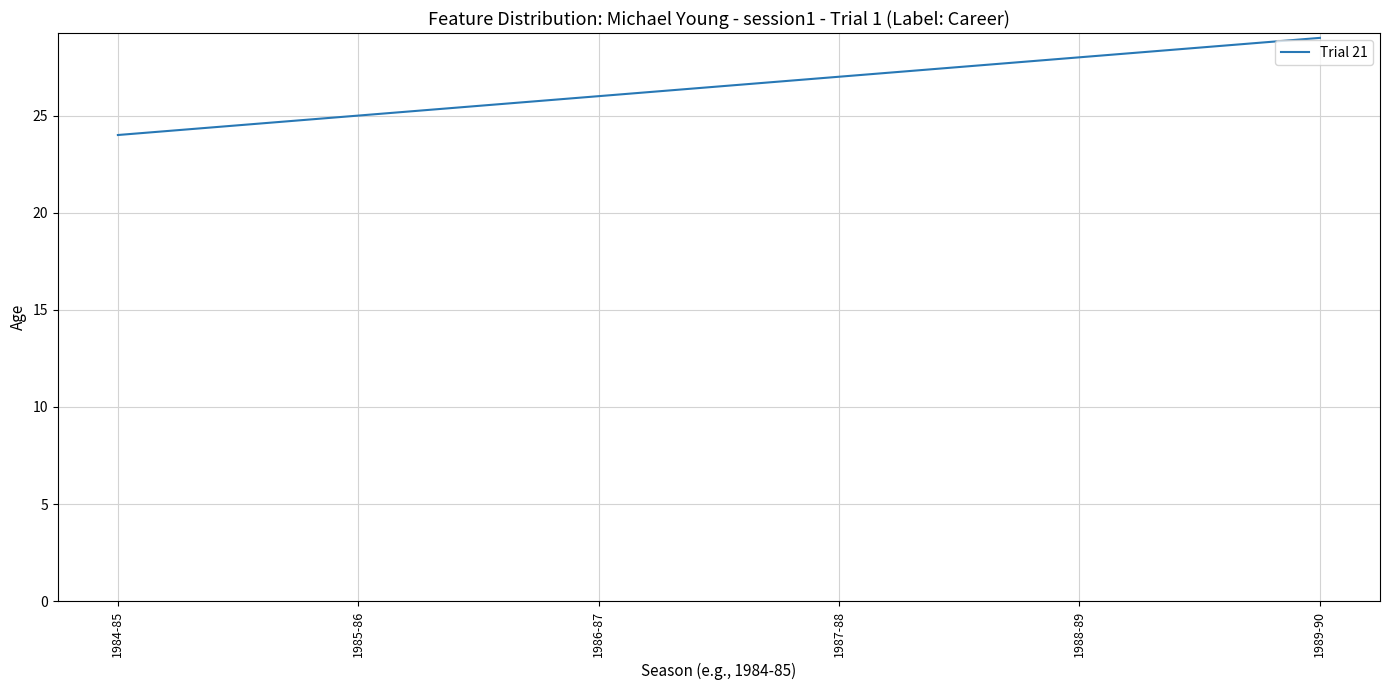

List the labels in order of value, smallest first.

1984-85, 1985-86, 1986-87, 1987-88, 1988-89, 1989-90